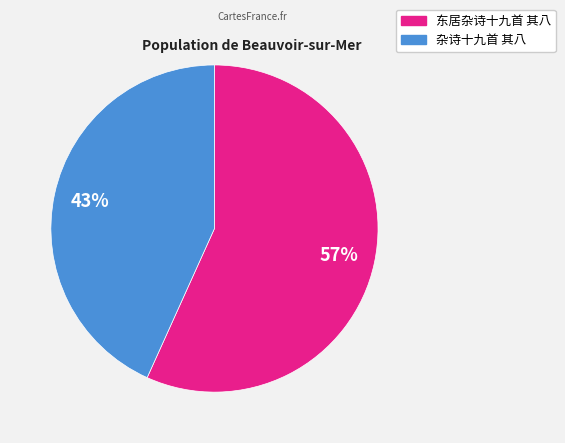

To the nearest percent, what portion does 杂诗十九首 其八 represent?

43%